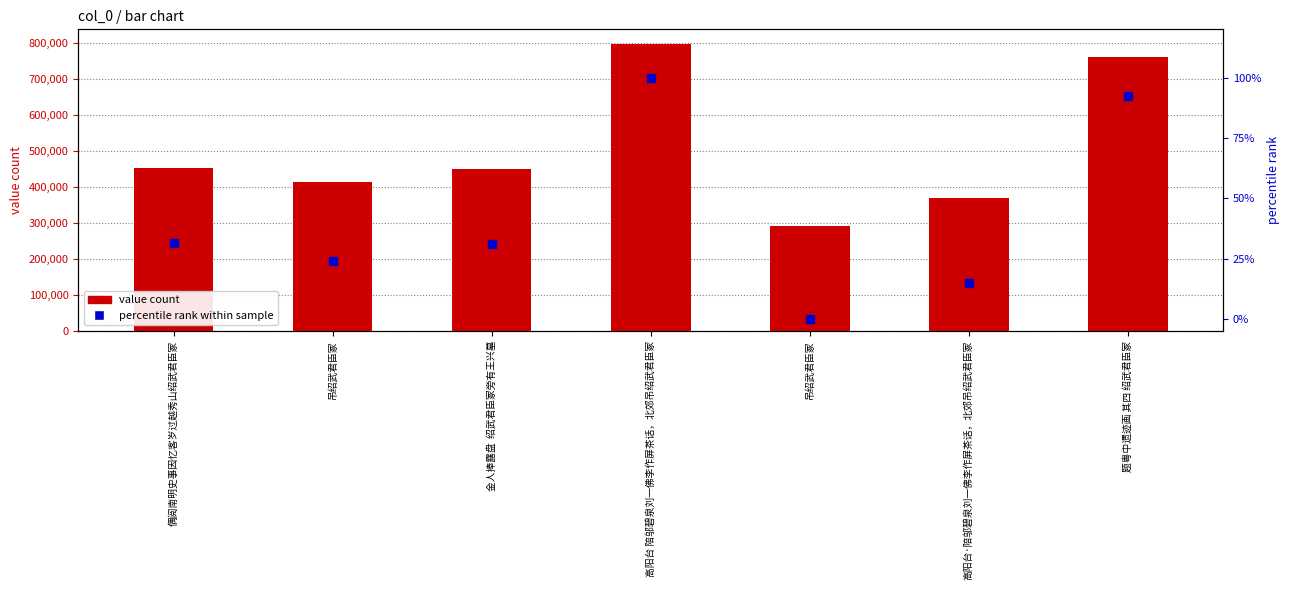

What are all the series names shown in the legend?

value count, percentile rank